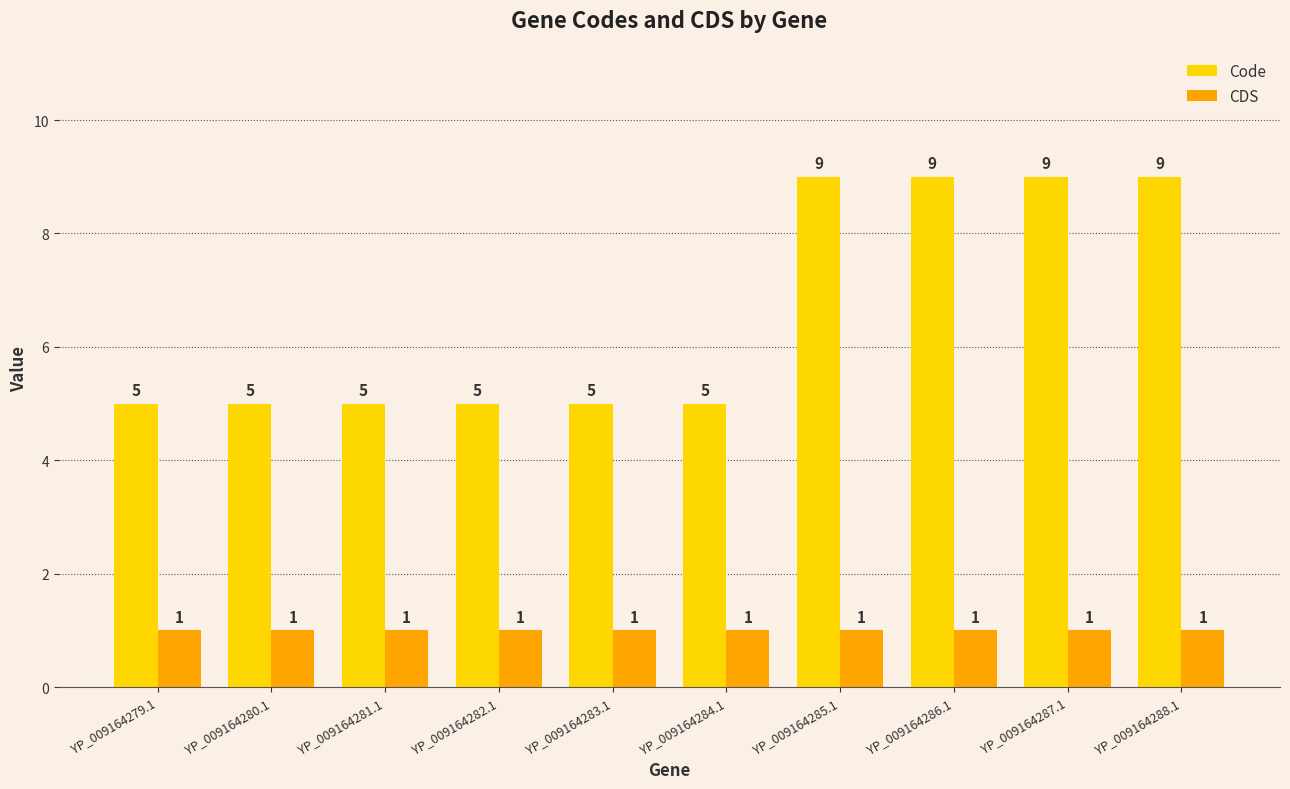

At how many categories does at least one series exceed 2?

10